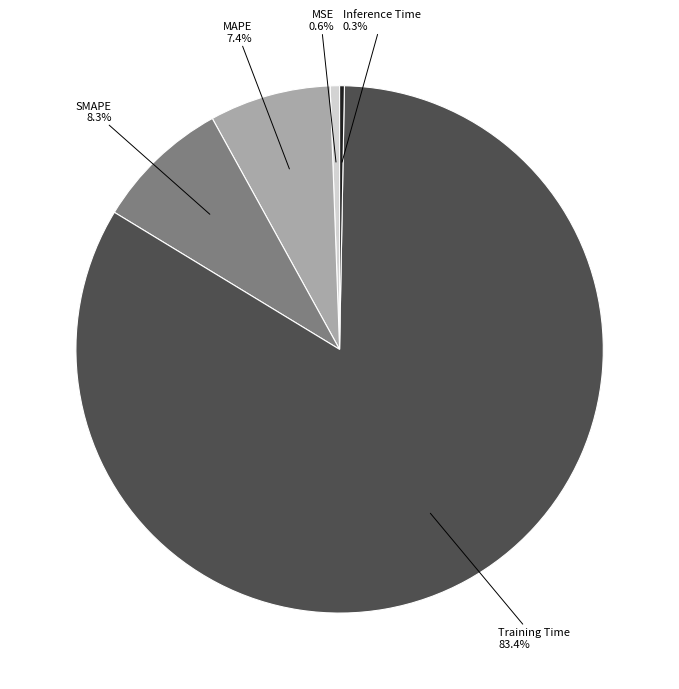

Is there a majority slice in this chart?

Yes